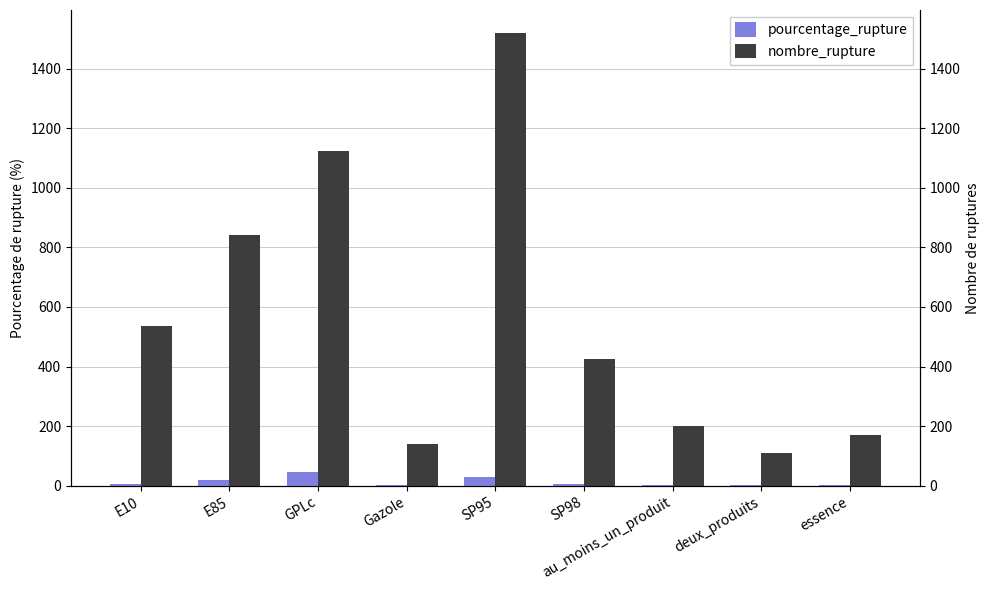

At which category is the sum across all series the highest?

SP95